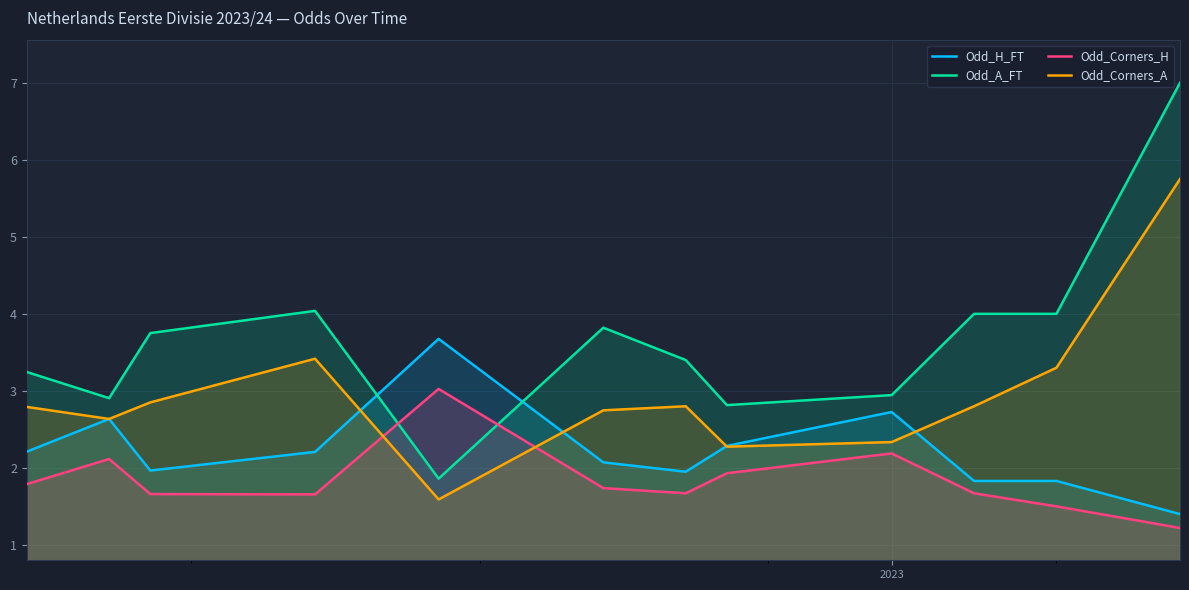

Rank the series by their average value, from highest to lowest.

Odd_A_FT, Odd_Corners_A, Odd_H_FT, Odd_Corners_H